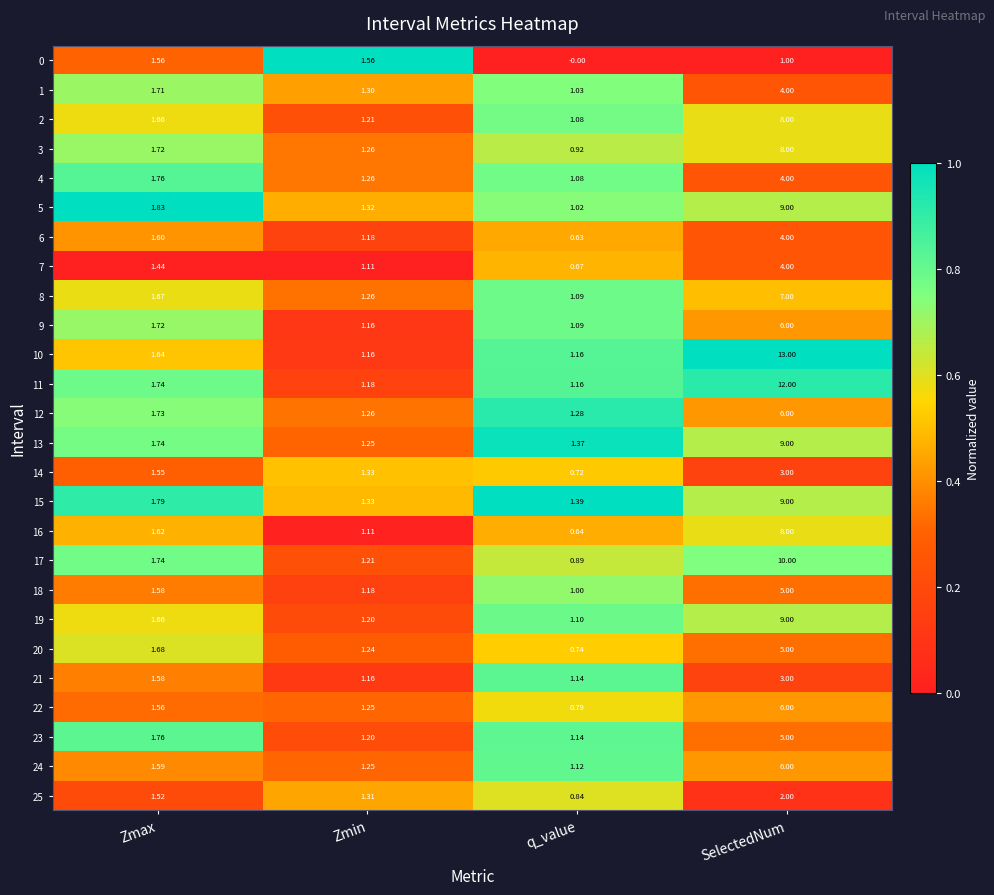

At which category is the sum across all series the highest?

SelectedNum